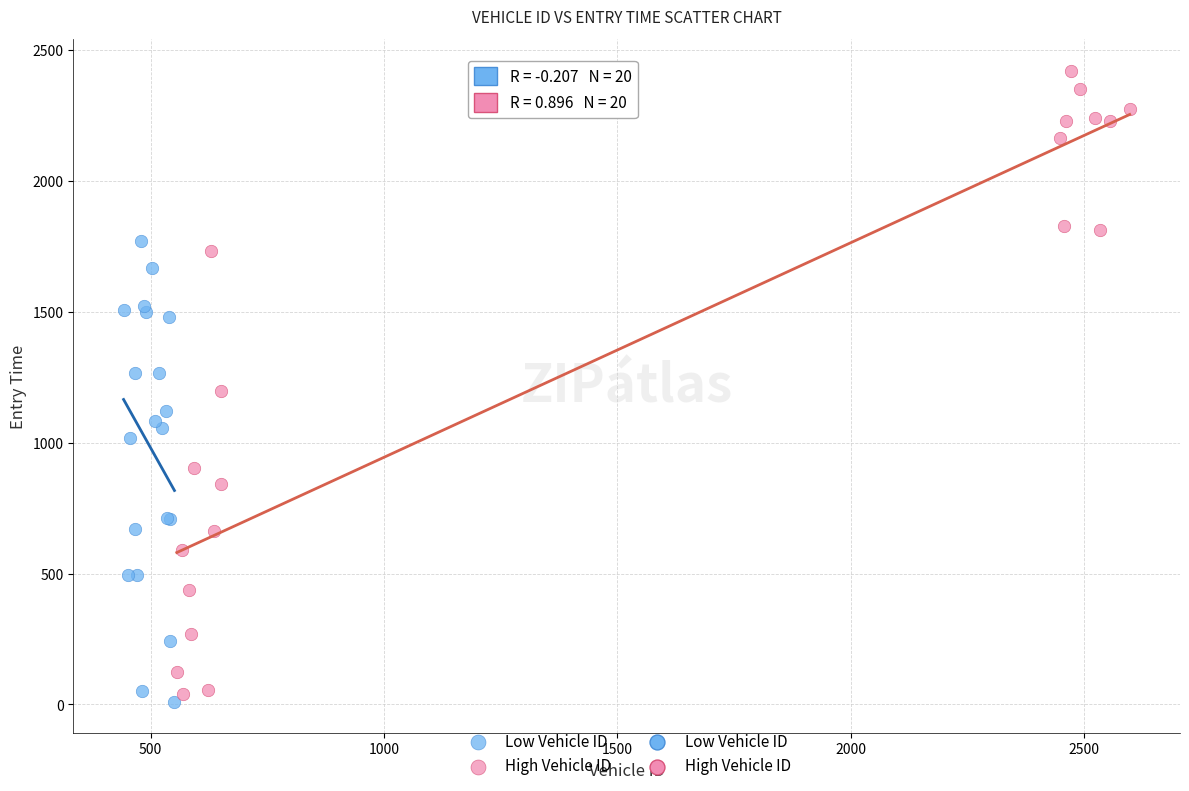

Which series has the largest Y range (max minus min)?

High Vehicle ID